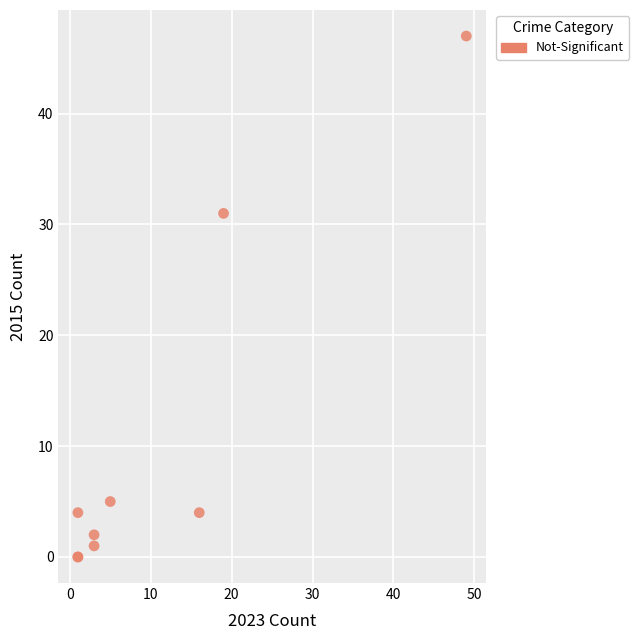

What Y value in the scatter plot is closest to 23?

31